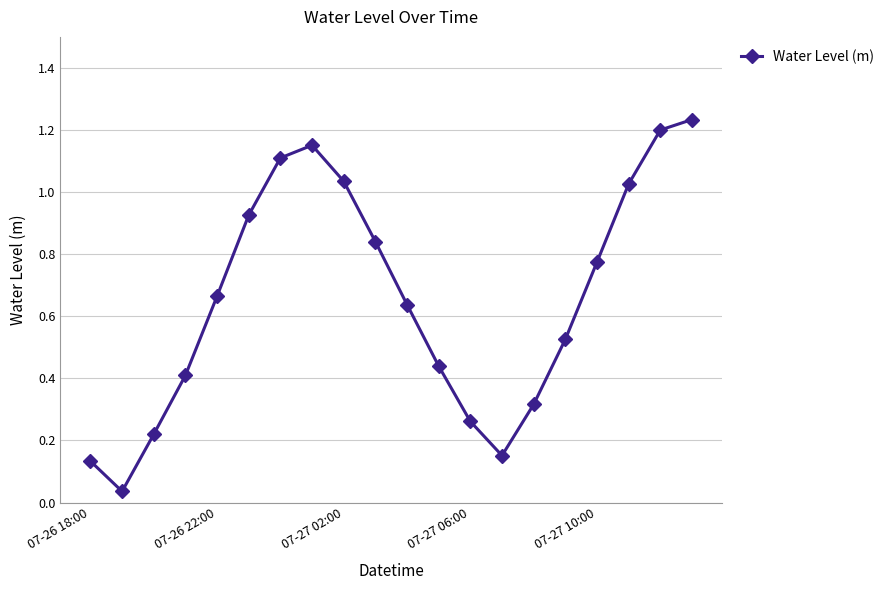

How many points are lower than both their immediate neighbors (excluding endpoints)?

2